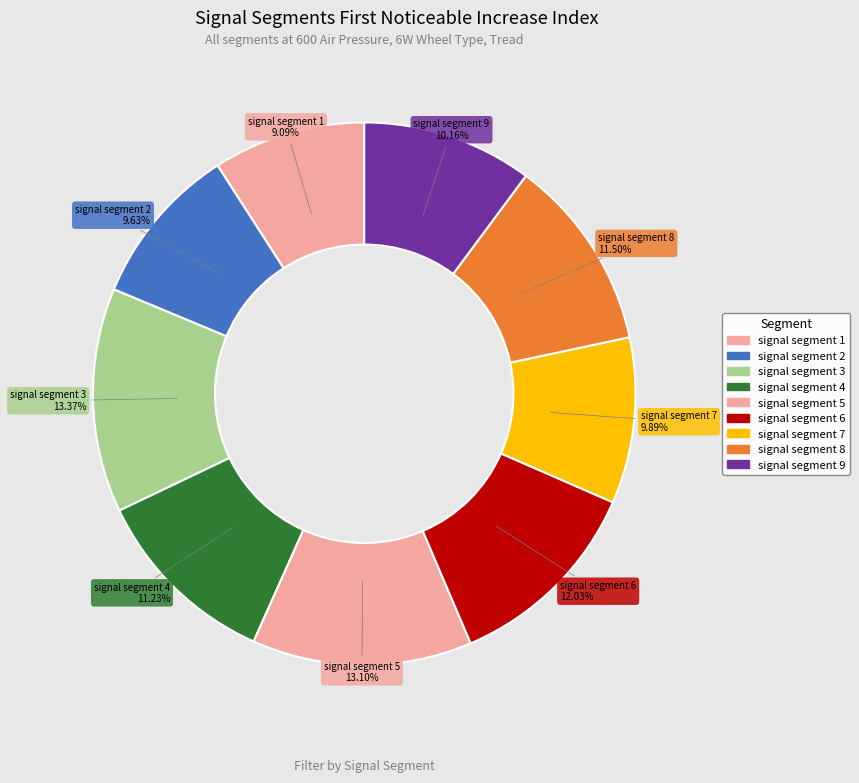

What portion of the pie excludes signal segment 9?

89.8%